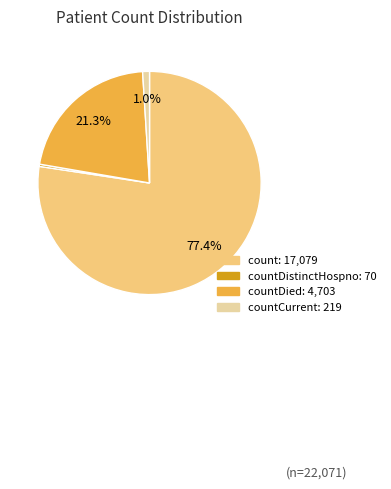

To the nearest percent, what is the difference between the largest and smallest slice percentages?

77%